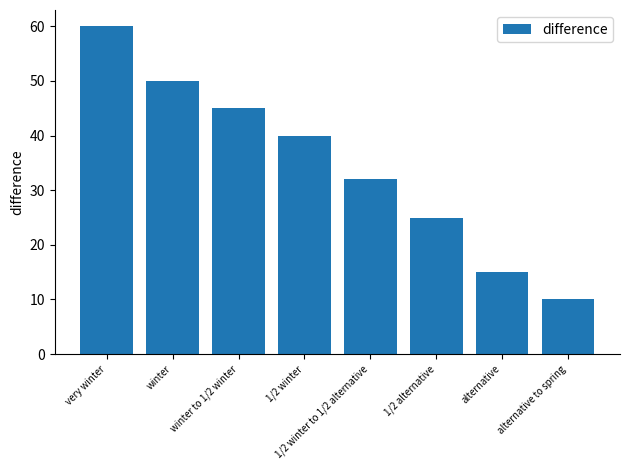

Read the value at 1/2 winter to 1/2 alternative, to the nearest 10.

30